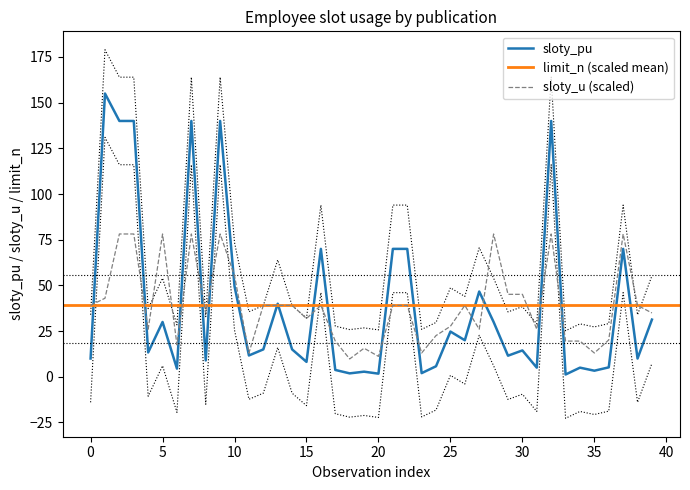

Between 20 and 25, which series saw the biggest shift?

sloty_u